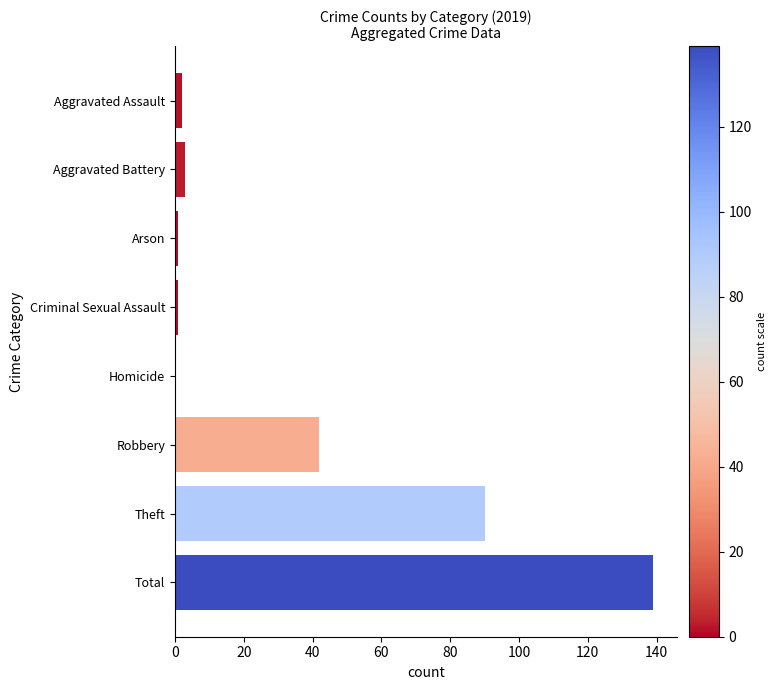

Is it true that the value at Homicide is 0?

True